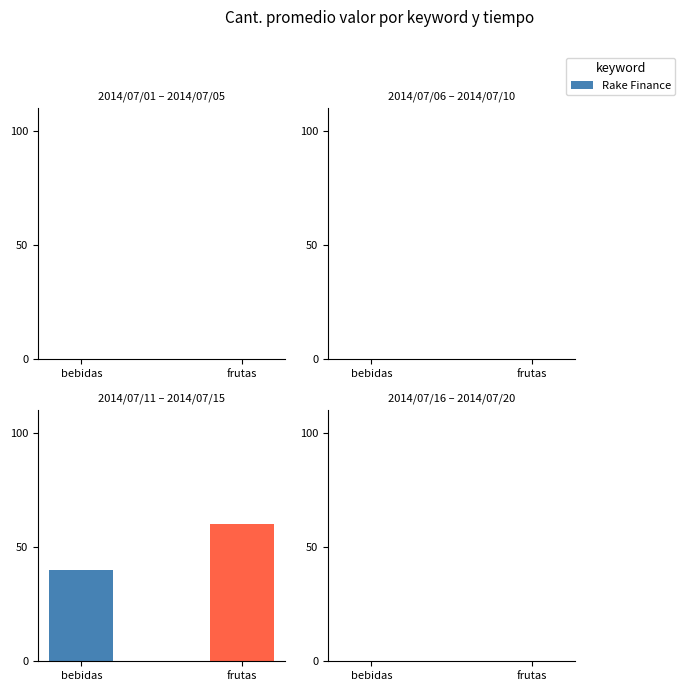

True or false: the data shows 0 at 2014/07/14.

True